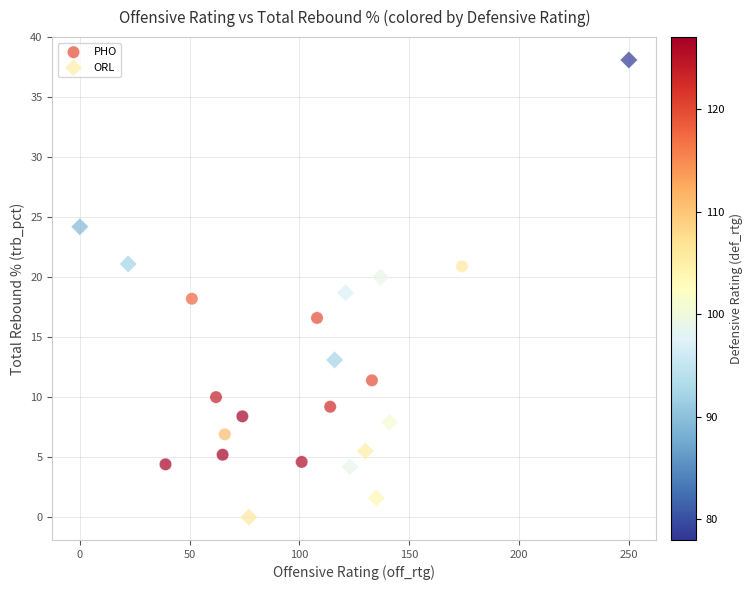

Which series has the widest spread of Y values?

ORL